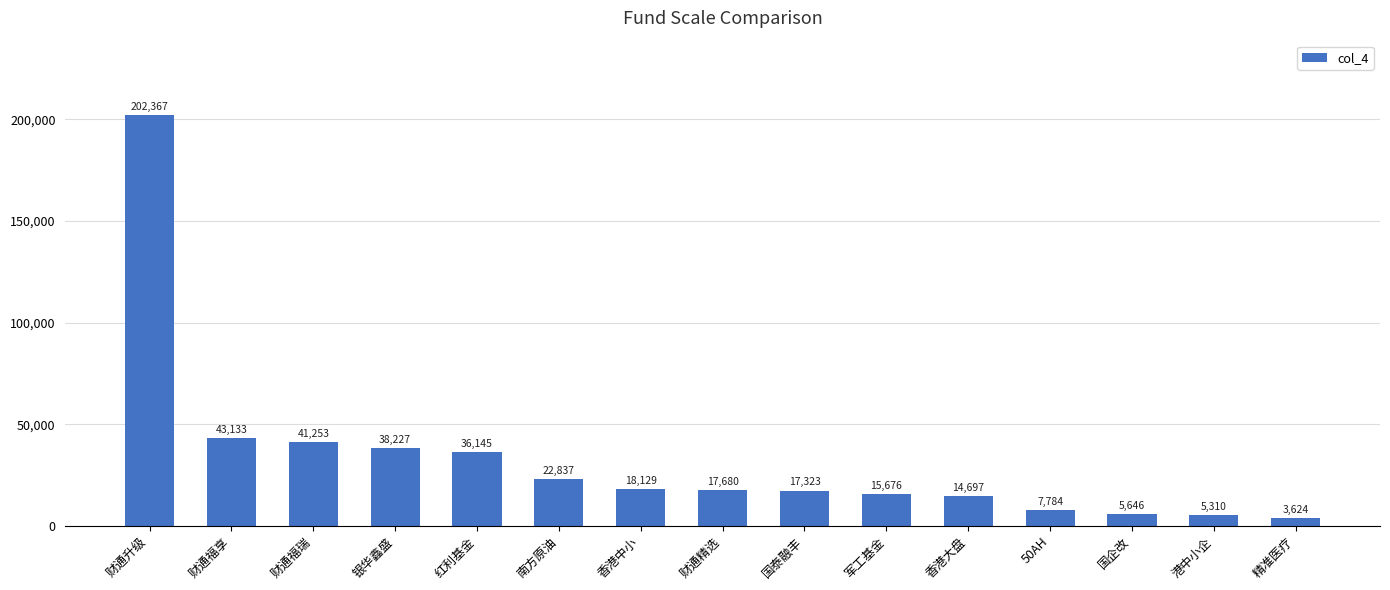

What is the minimum value shown in the chart?

3624.3